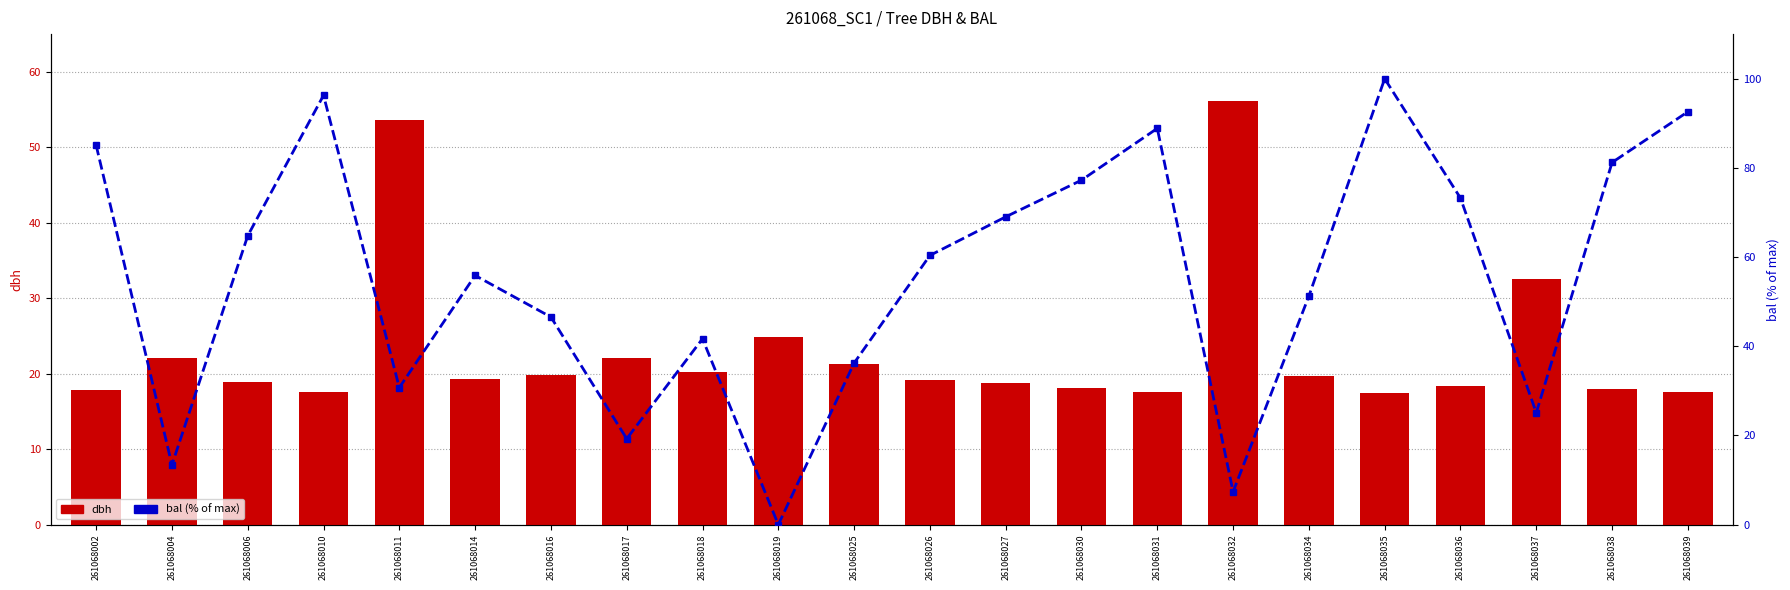

What is the value of the dbh bar at the 11th from the left?

21.4